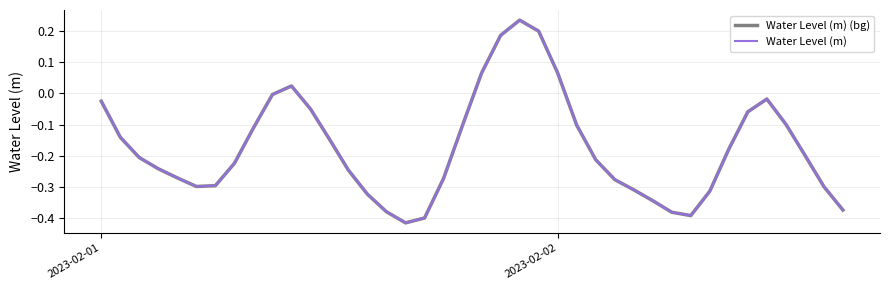

What is the sum of all Water Level (m) values?

-6.9